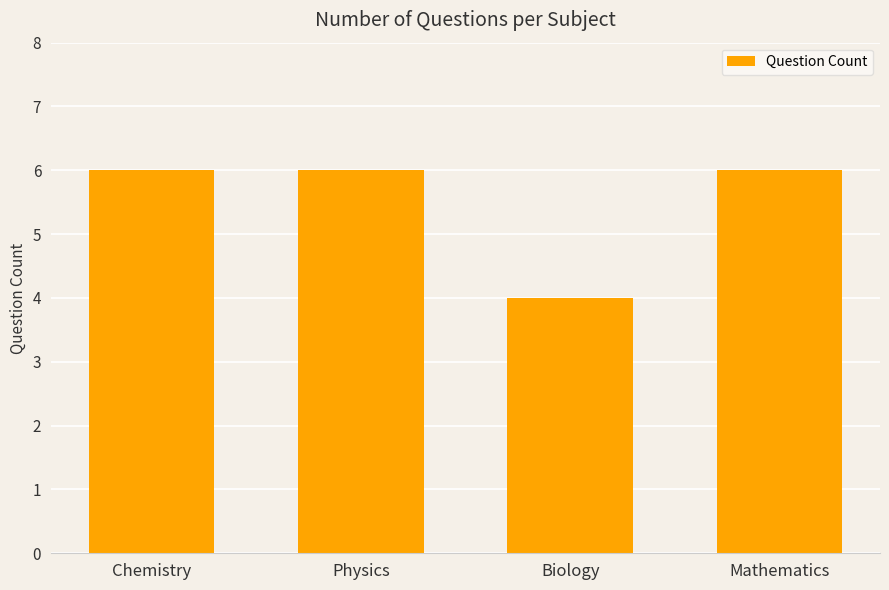

What is the difference between the second highest and minimum values?

2